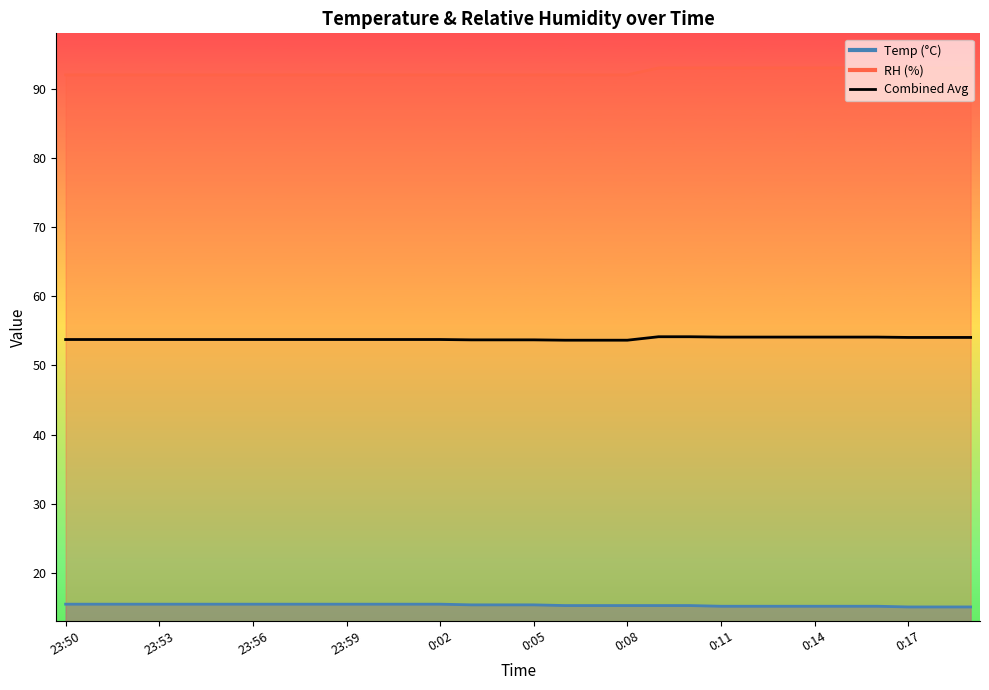

Approximately how many times larger is the value at 14 compared to 12?

1.0